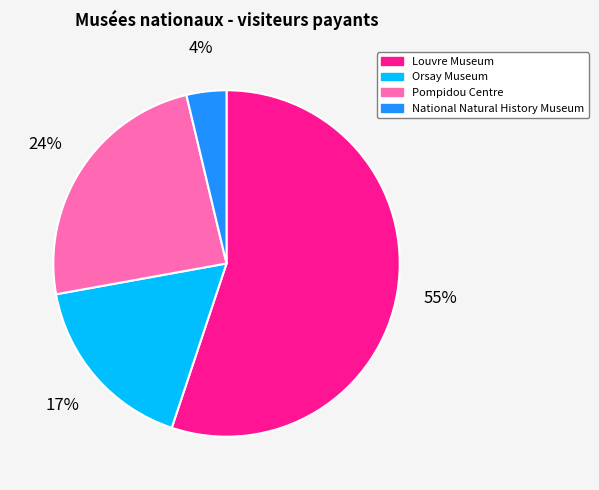

Which category has the smallest portion of the pie?

National Natural History Museum